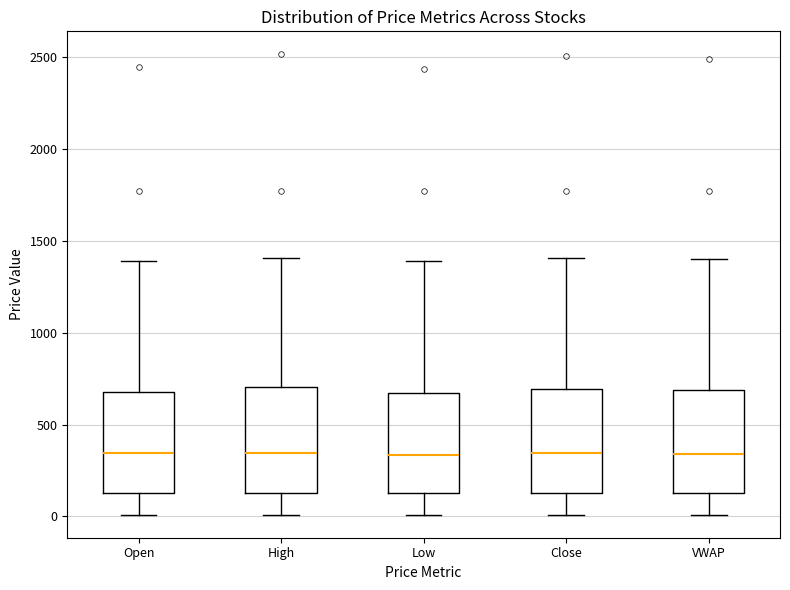

Reading left to right, read every box against the y-axis: the position of its median line, the range the box covers, and the ends of its whiskers. The values are not printed on the chart, so give them approximately, as read against the axis.

Open: median 350, box 150 to 700, whiskers 0 to 1400
High: median 350, box 150 to 700, whiskers 0 to 1400
Low: median 350, box 150 to 650, whiskers 0 to 1400
Close: median 350, box 150 to 700, whiskers 0 to 1400
VWAP: median 350, box 150 to 700, whiskers 0 to 1400